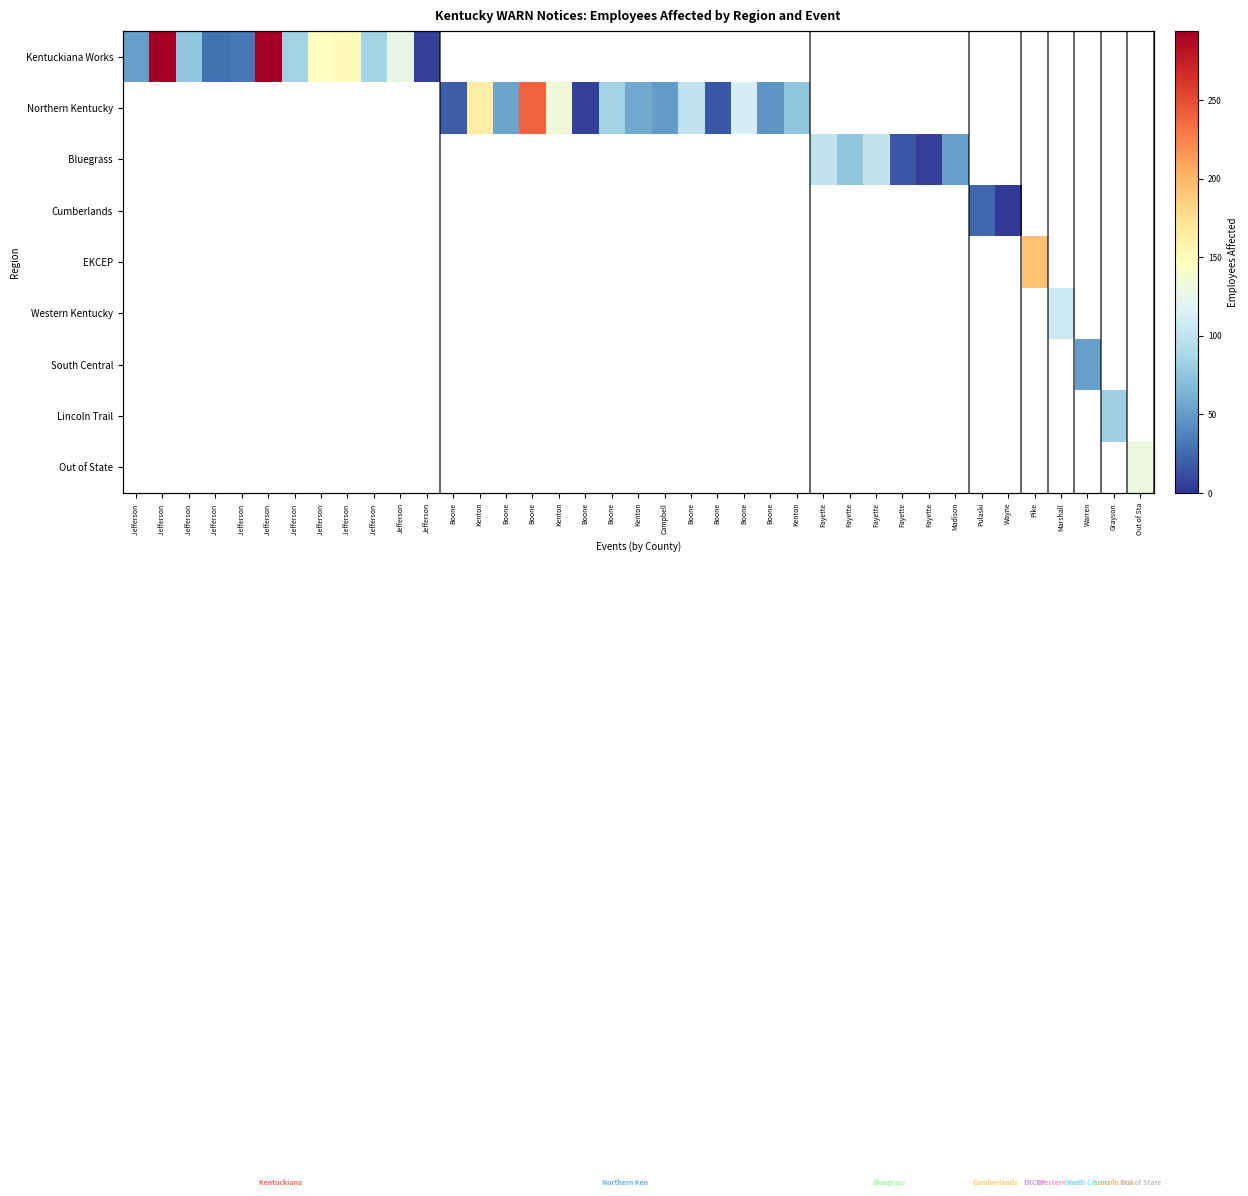

Which series has the widest spread of values?

Kentuckiana Works